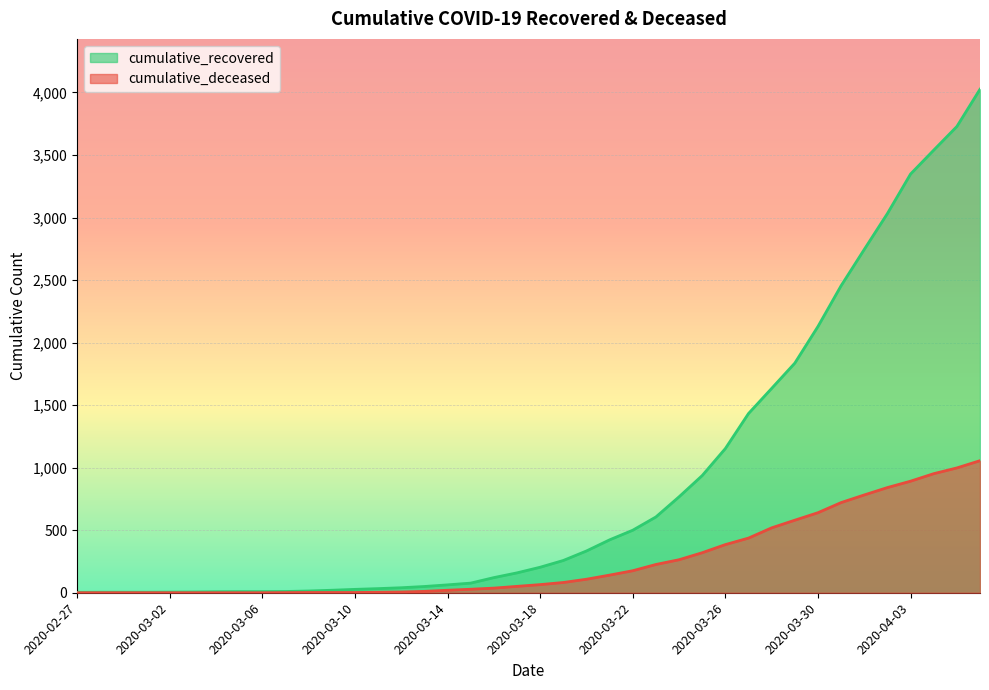

Is the value of cumulative_recovered at 2020-03-28 greater than the value of cumulative_deceased at 2020-03-06?

Yes